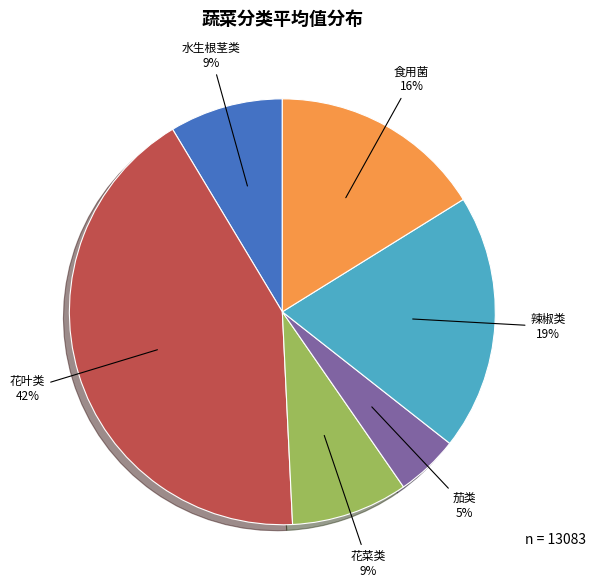

What is the ratio of the value at 食用菌 to the value at 花叶类?

0.4